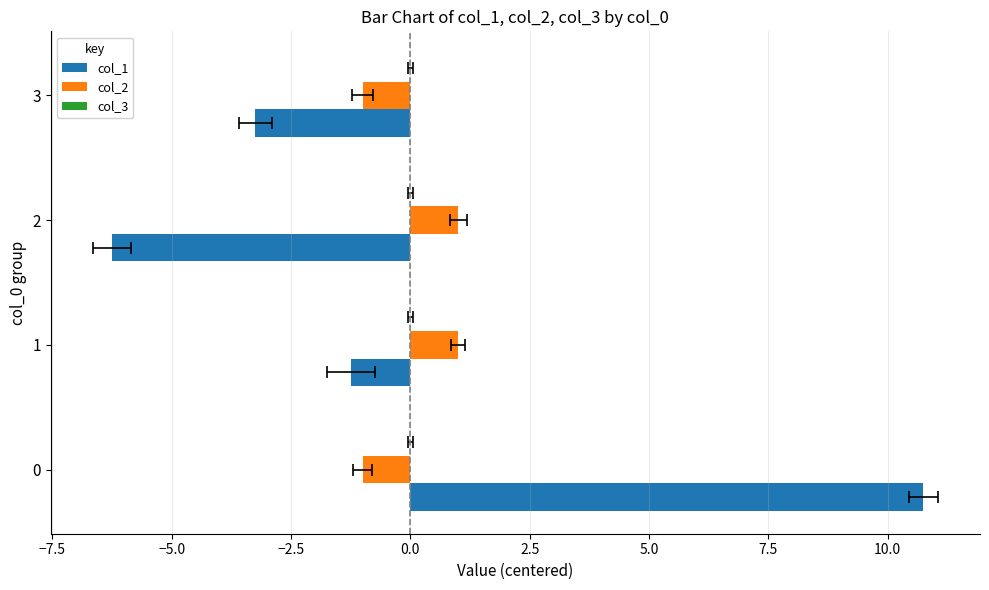

The value of col_1 at 3 is -5.6. True or false?

False